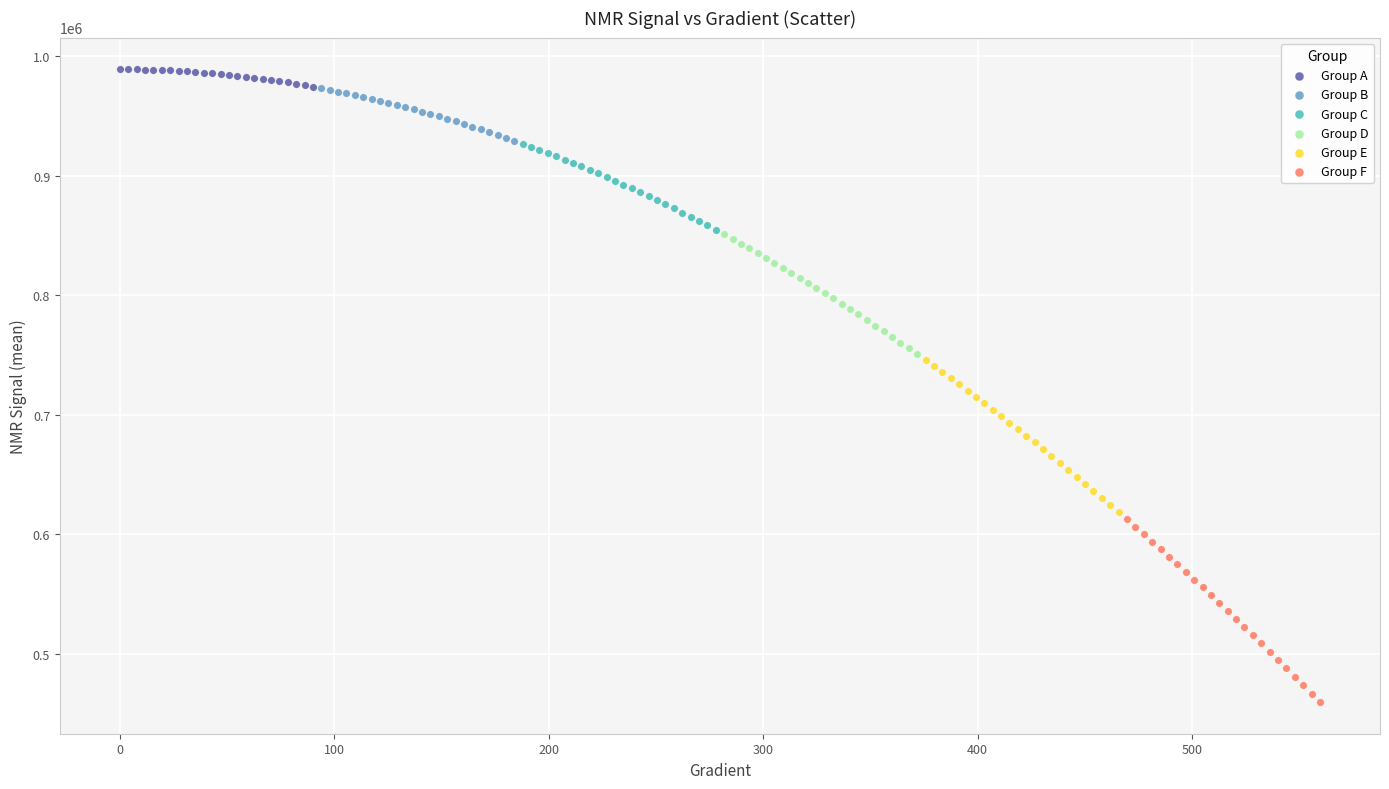

Which series contains the lowest Y value?

Group F